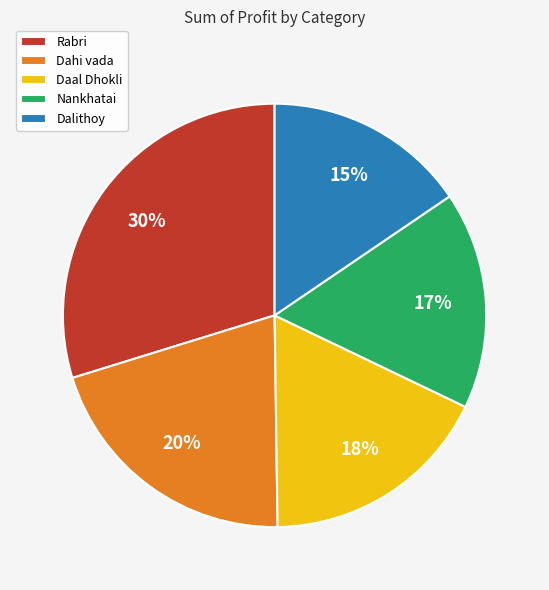

Combined, do Daal Dhokli and Dalithoy account for over 50%?

No